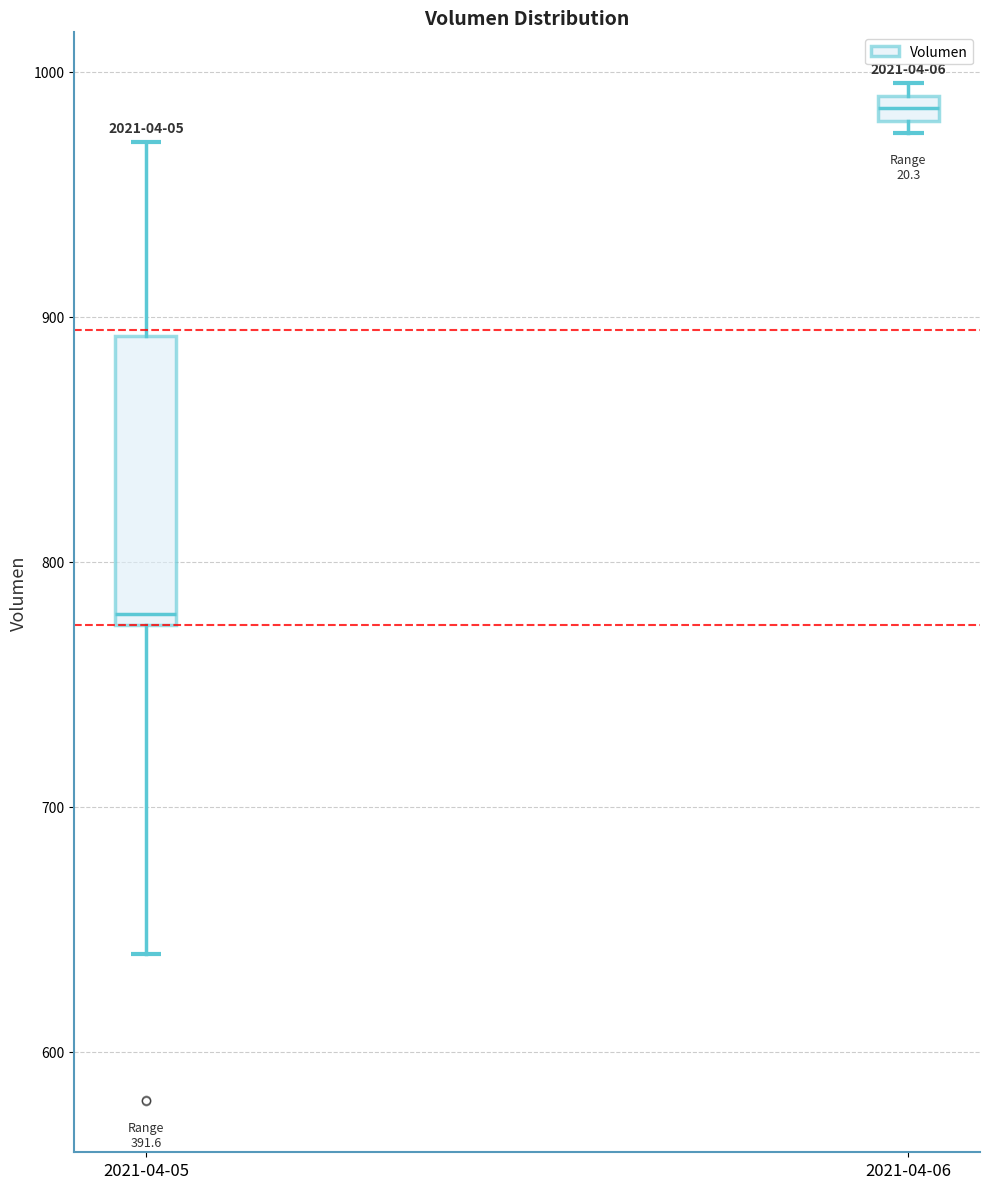

Comparing the boxes themselves (not the whiskers), which one is the tallest?

2021-04-05